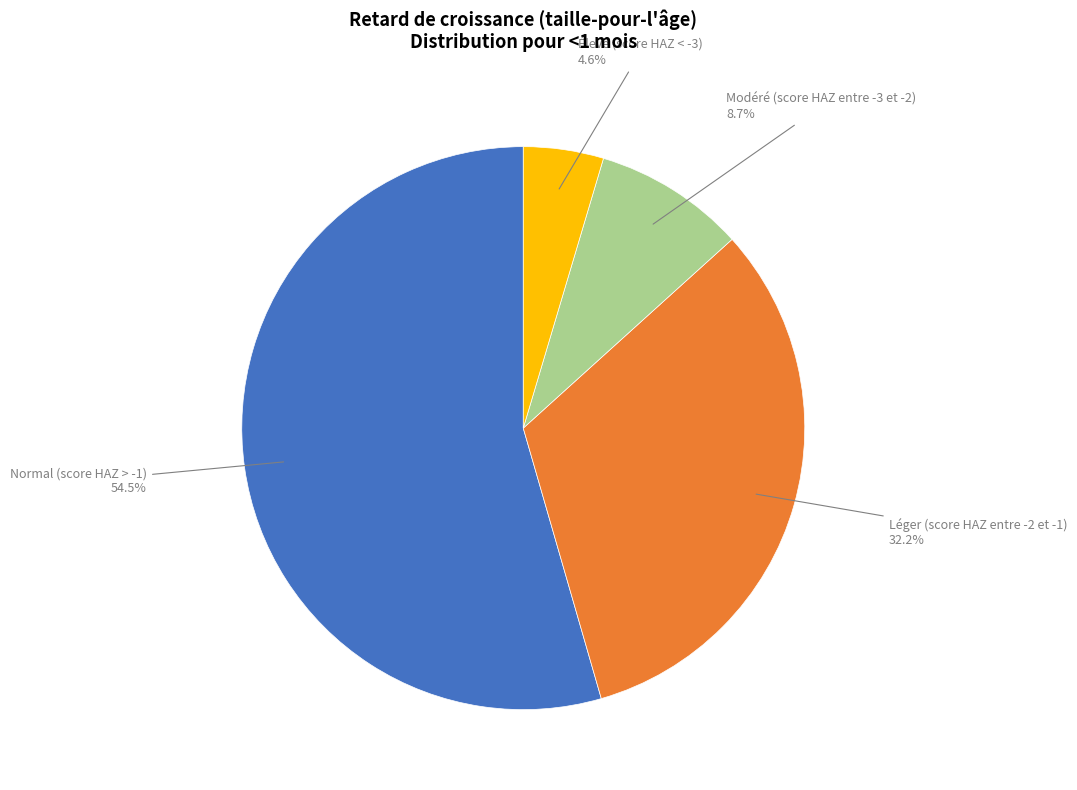

Is there any slice that represents more than half of the pie?

Yes